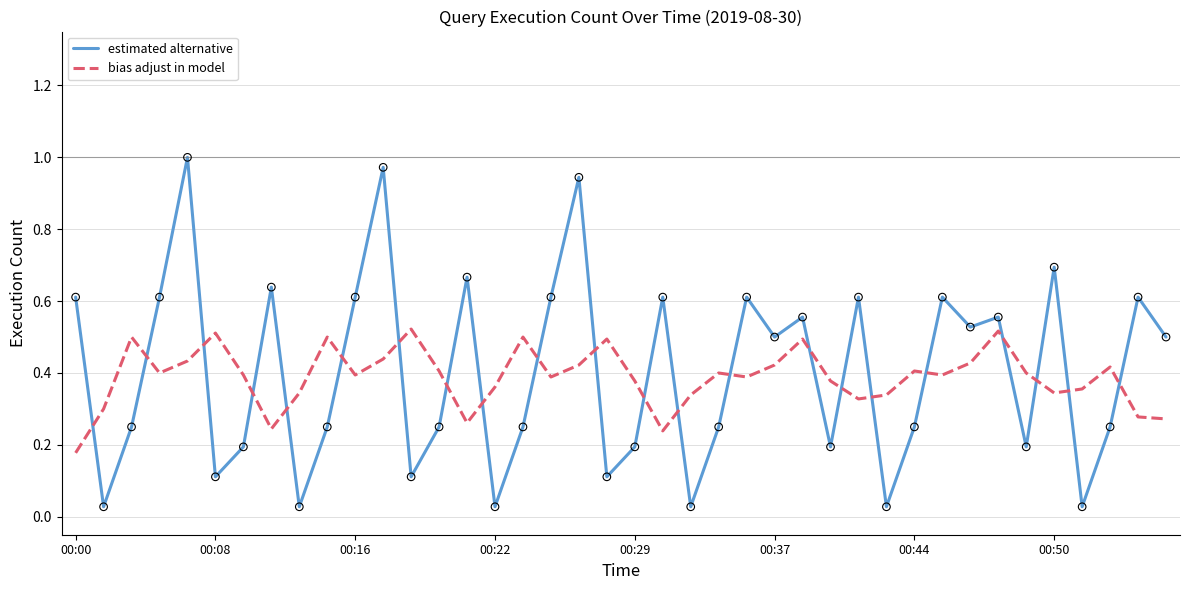

Which series has the widest spread of values?

estimated alternative